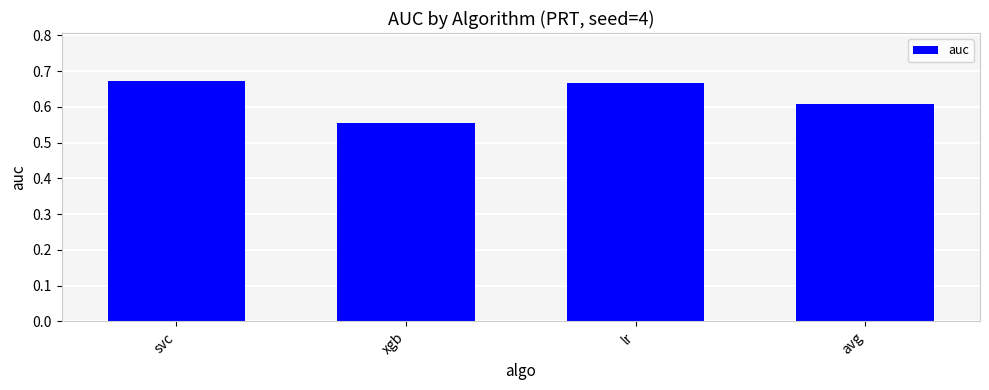

What is the difference between the maximum and second lowest values?

0.1